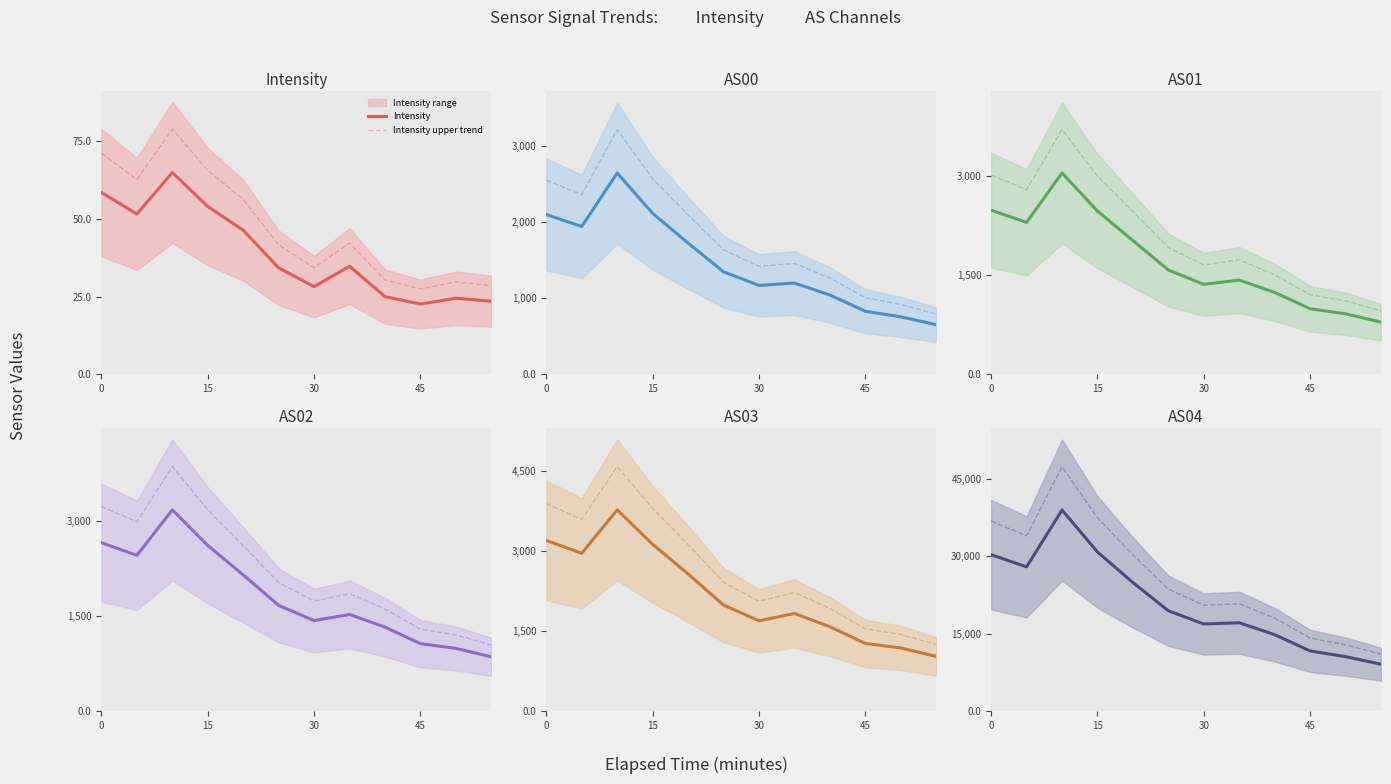

What is the value of the Intensity point at the 12th from the left?

23.5